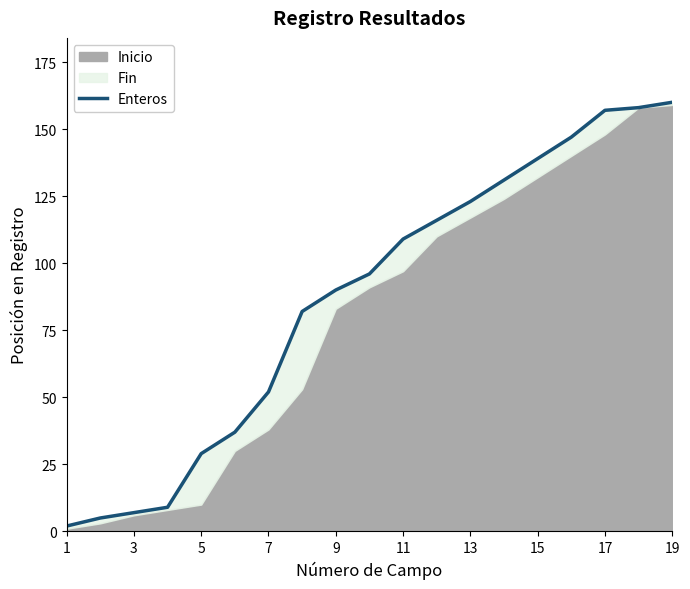

How many lines are shown in the chart?

1